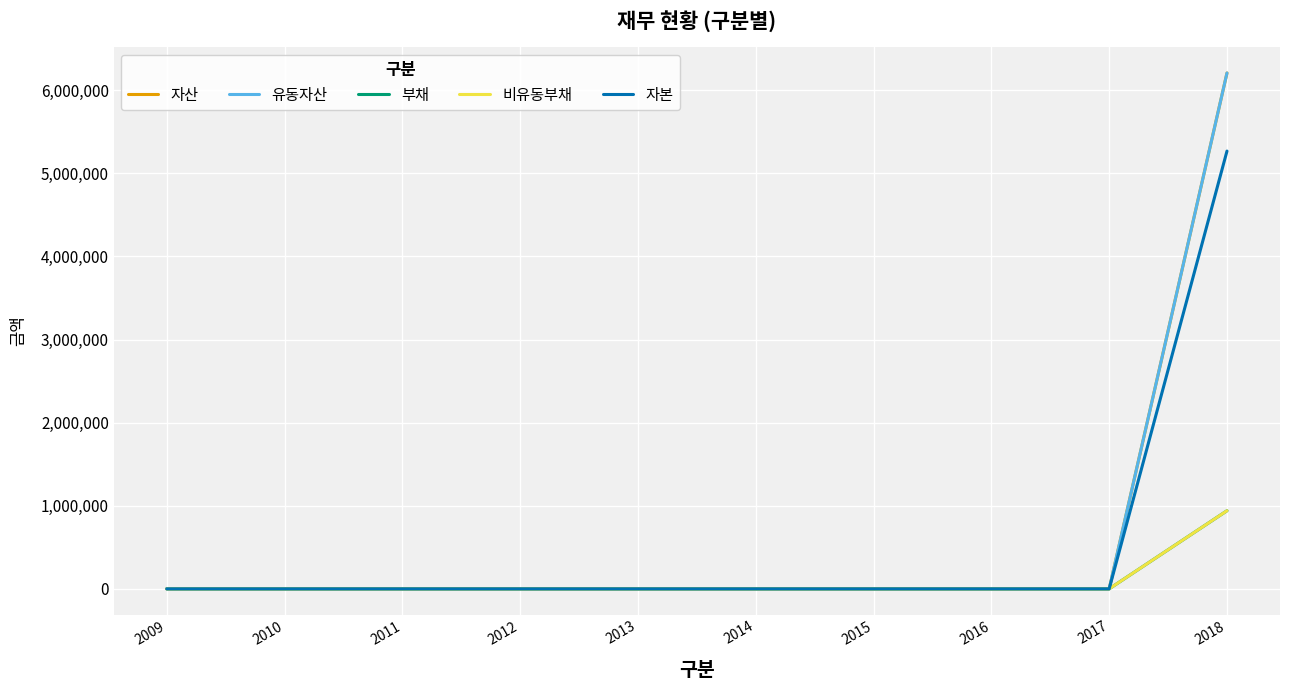

How many lines are shown in the chart?

5